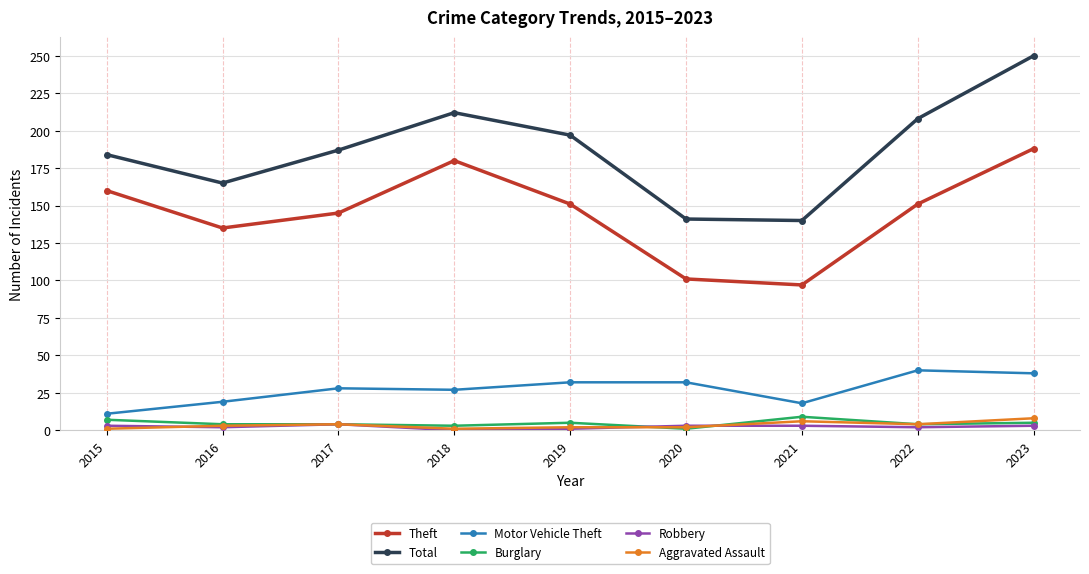

Is it true that Total equals 141 at 2020?

True